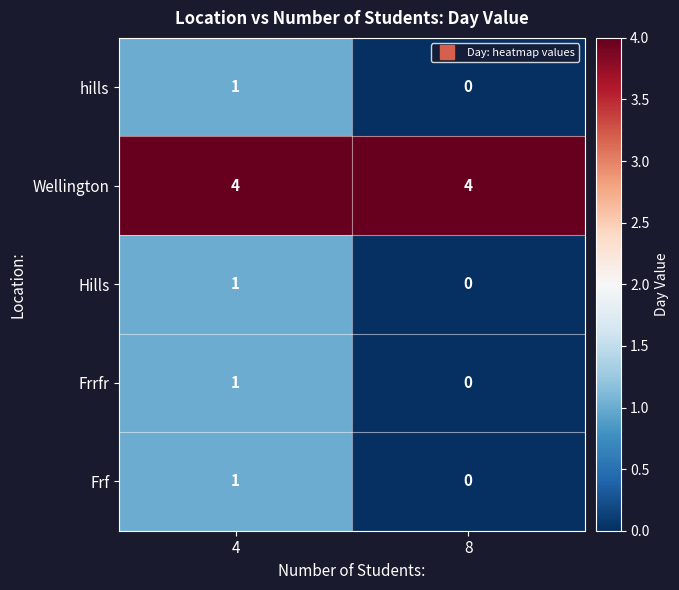

The value of Wellington at 8 is 4. True or false?

True